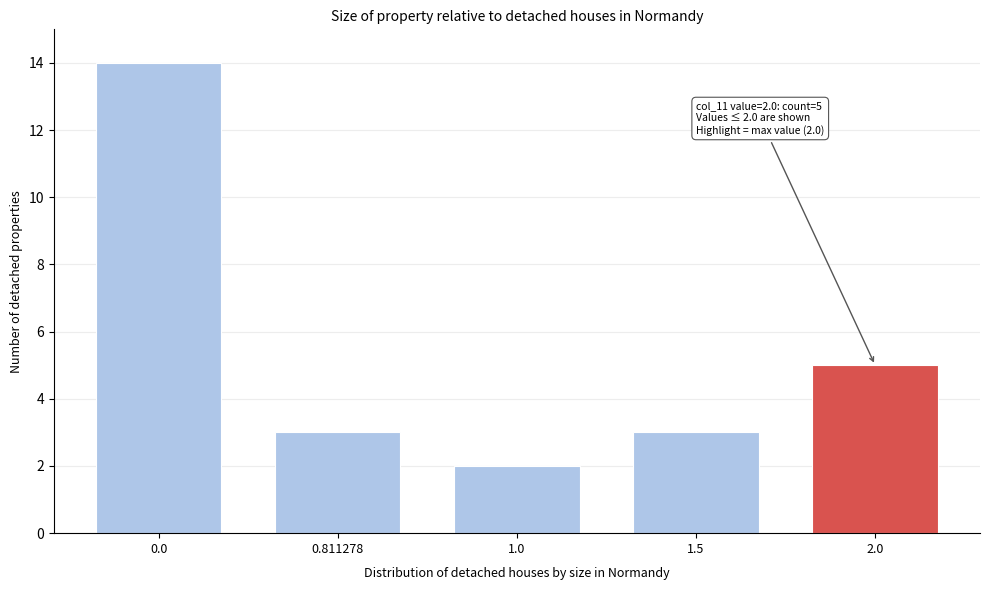

Reading left to right, transcribe all the data shown in this chart.

0.0=14	0.811278=3	1.0=2	1.5=3	2.0=5